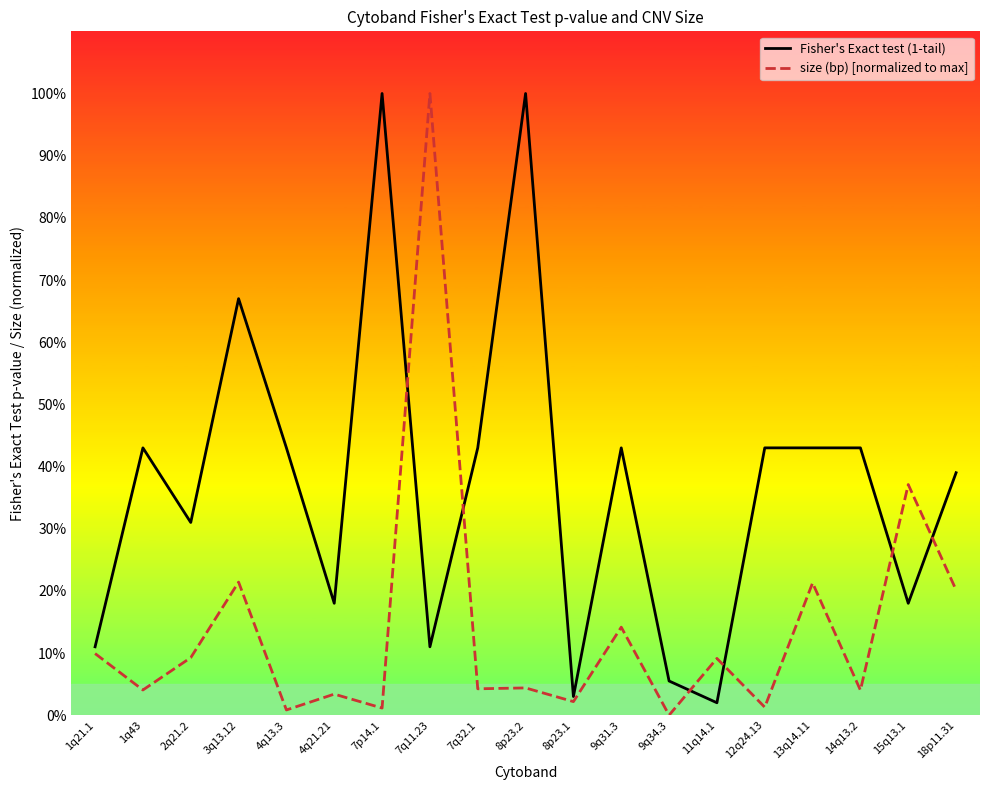

Rank the series by their average value, from highest to lowest.

Fisher's Exact test (1-tail), size (bp) [normalized to max]